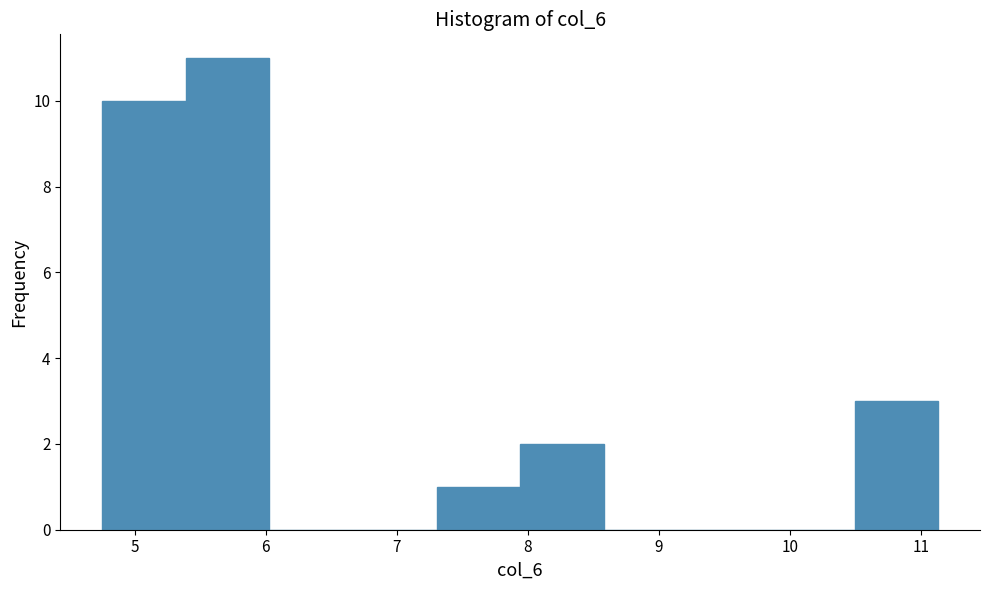

Reading left to right, transcribe this chart: for each bar, give the range it covers on the x-axis and its height. Neither the bar edges nor the heights are printed on the chart, so give them approximately, as read against the axes.

4.8 to 5.4: 10
5.4 to 6.0: 11
6.0 to 6.7: 0
6.7 to 7.3: 0
7.3 to 7.9: 1
7.9 to 8.6: 2
8.6 to 9.2: 0
9.2 to 9.9: 0
9.9 to 10.5: 0
10.5 to 11.1: 3